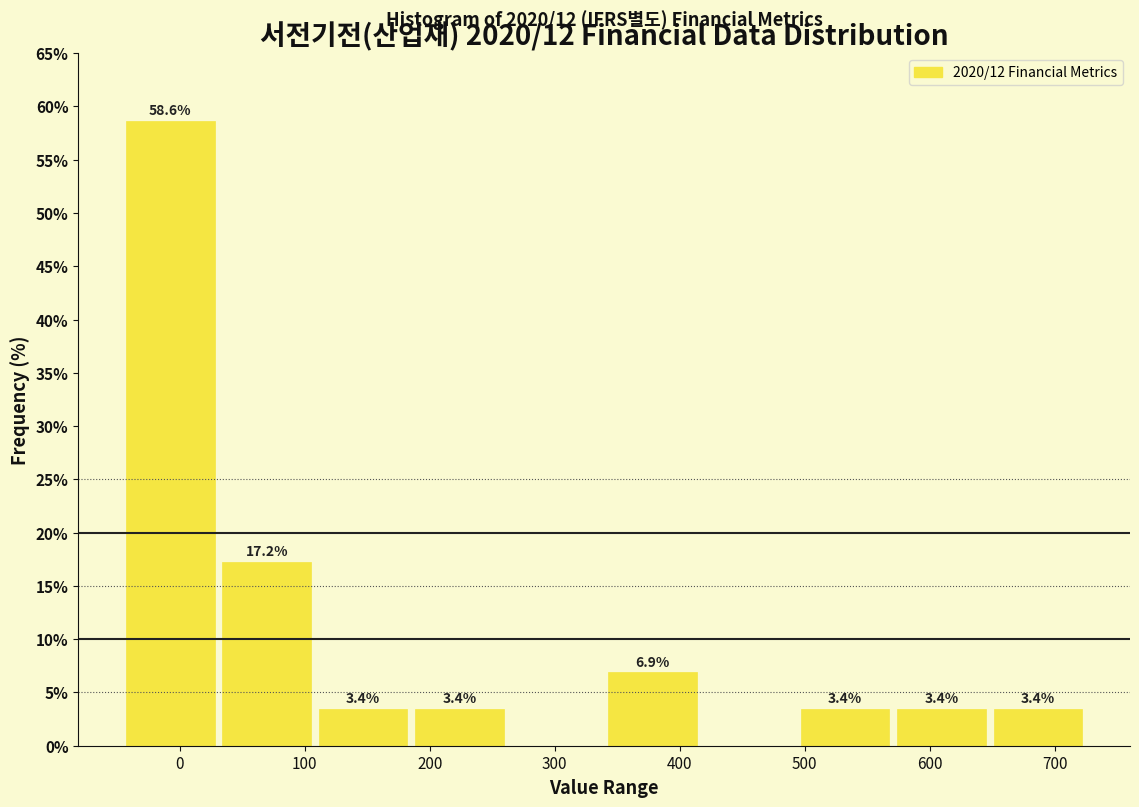

Over which range of the x-axis is the bar tallest?

-50 to 30